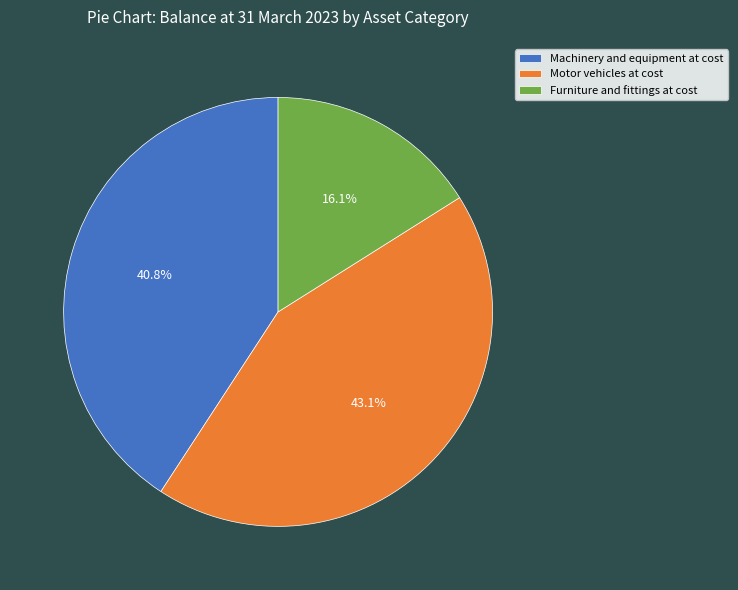

Does Furniture and fittings at cost account for over 50% of the chart?

No